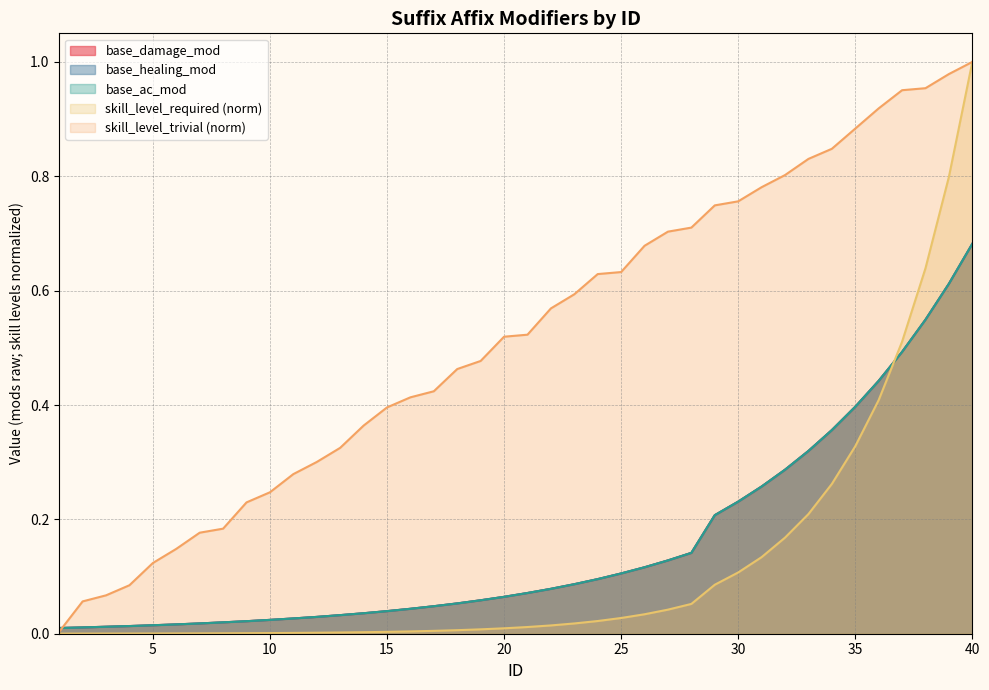

At how many categories does at least one series exceed 0?

40